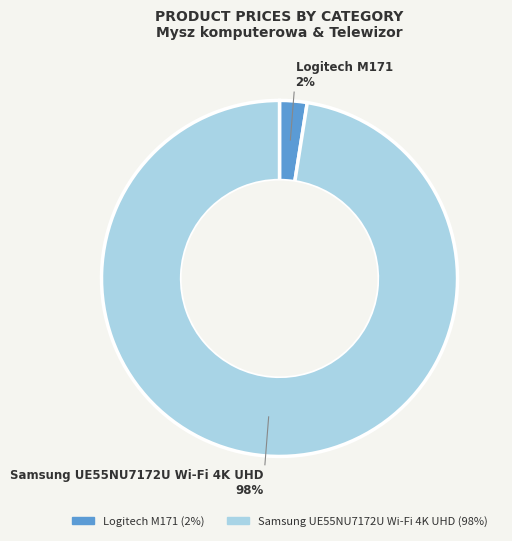

Rank the categories by value from lowest to highest.

Logitech M171, Samsung UE55NU7172U Wi-Fi 4K UHD